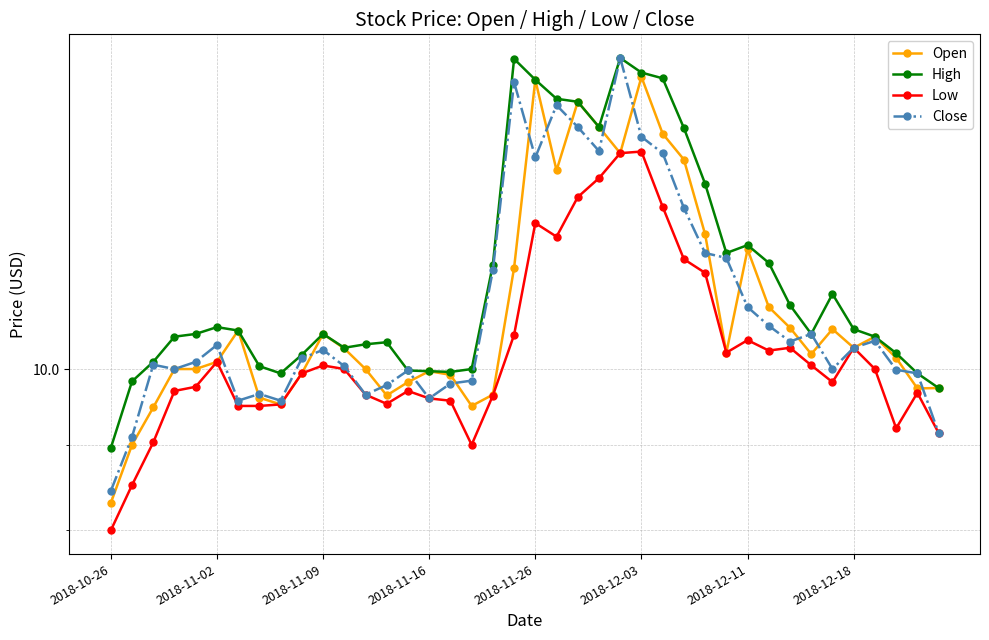

What are all the series names shown in the legend?

Open, High, Low, Close